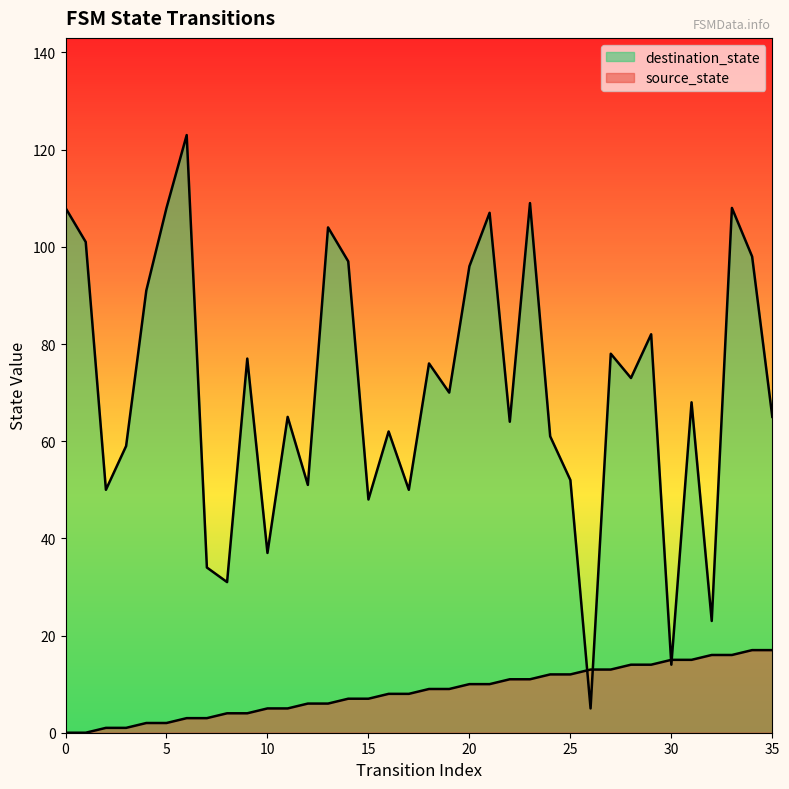

At which label is destination_state closest to 64?

22